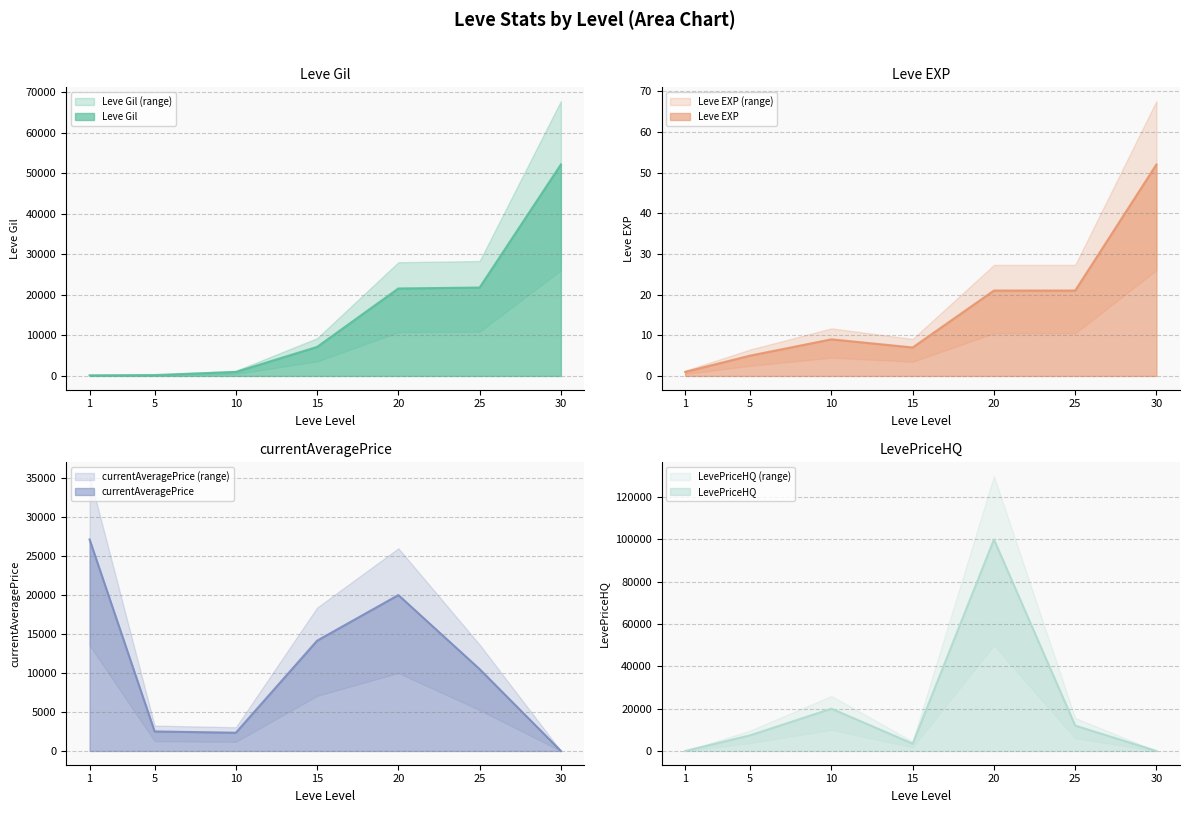

Which series changed the most between 5 and 30?

Leve Gil